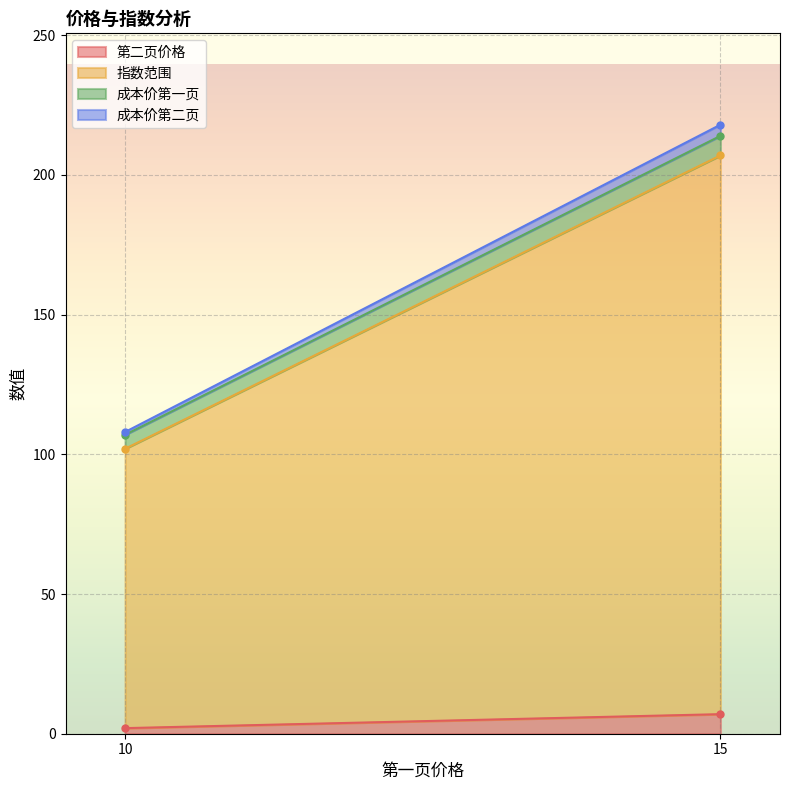

Is it true that 指数范围 equals 41 at 10?

False